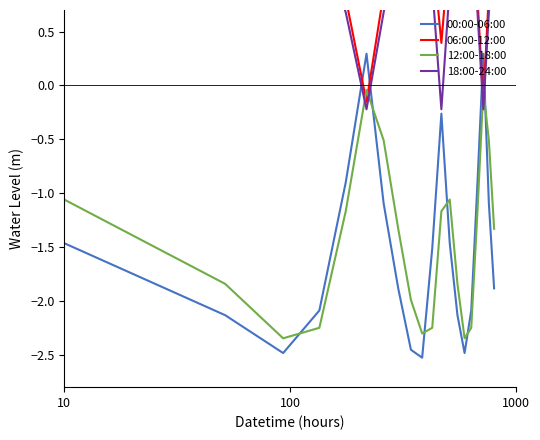

What is the difference between the maximum and minimum values in the 06:00-12:00 series?

2.2